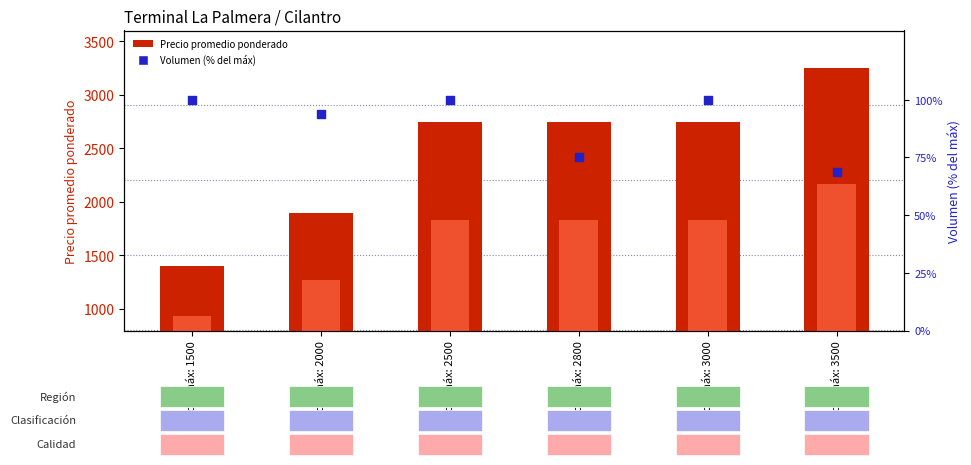

What is the total value across all series at Precio máx: 1500?

2433.0